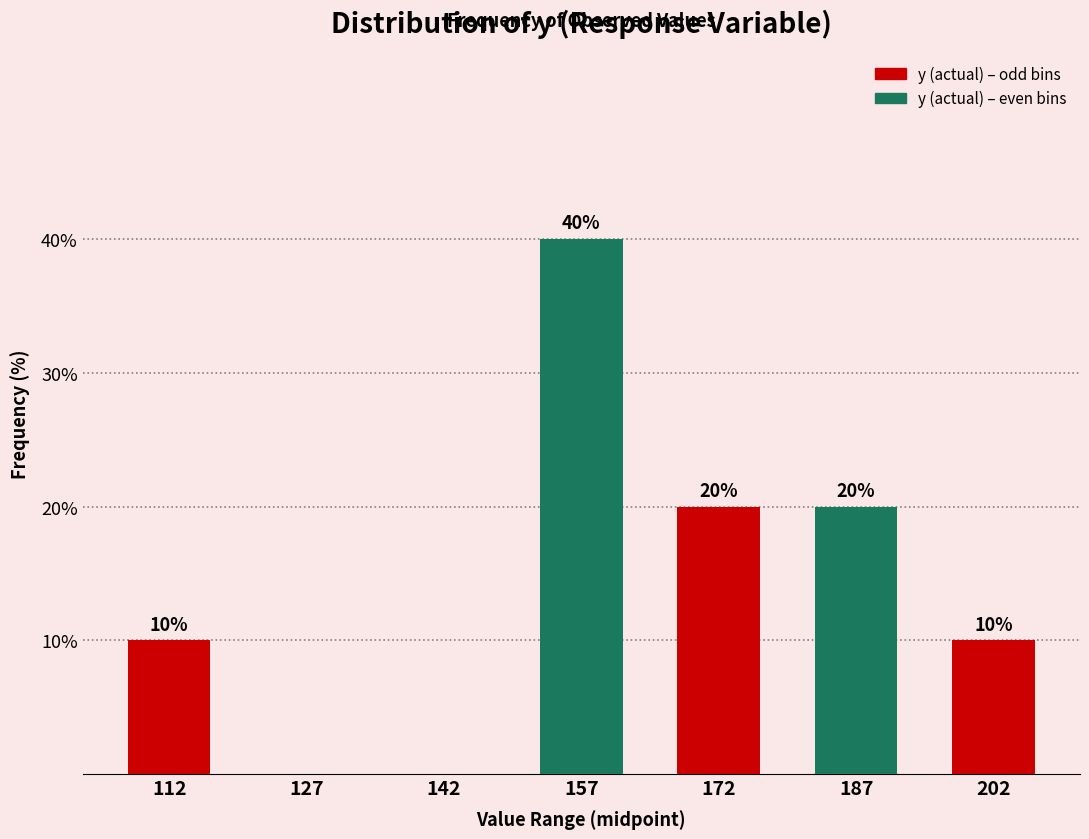

Reading right to left, what are all the values shown in this chart?

202=10	187=20	172=20	157=40	142=0	127=0	112=10